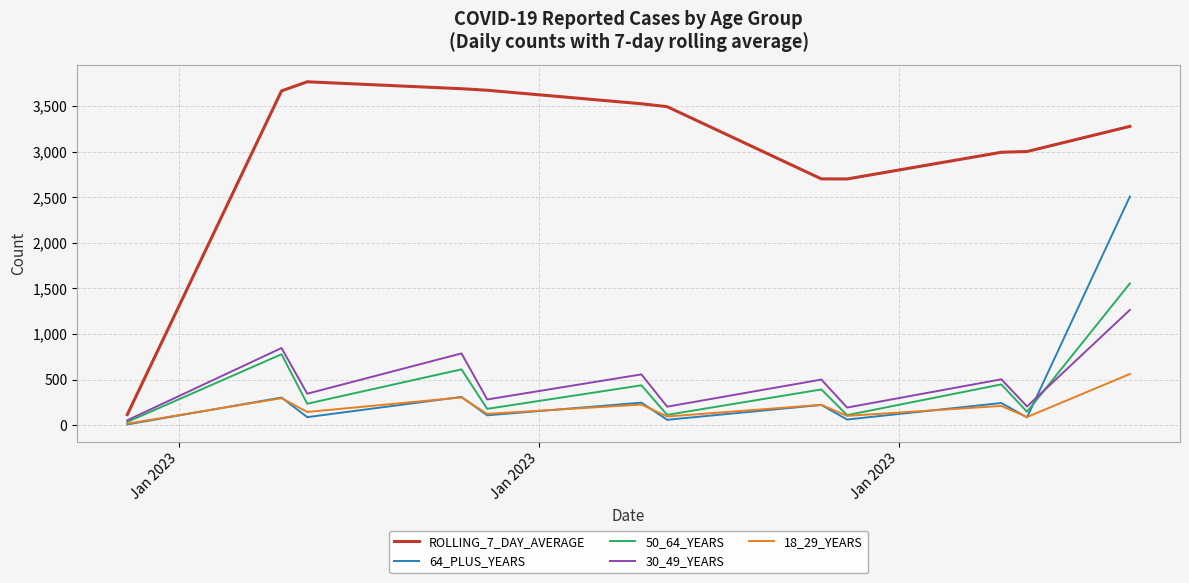

Which series has the largest total across all categories?

ROLLING_7_DAY_AVERAGE